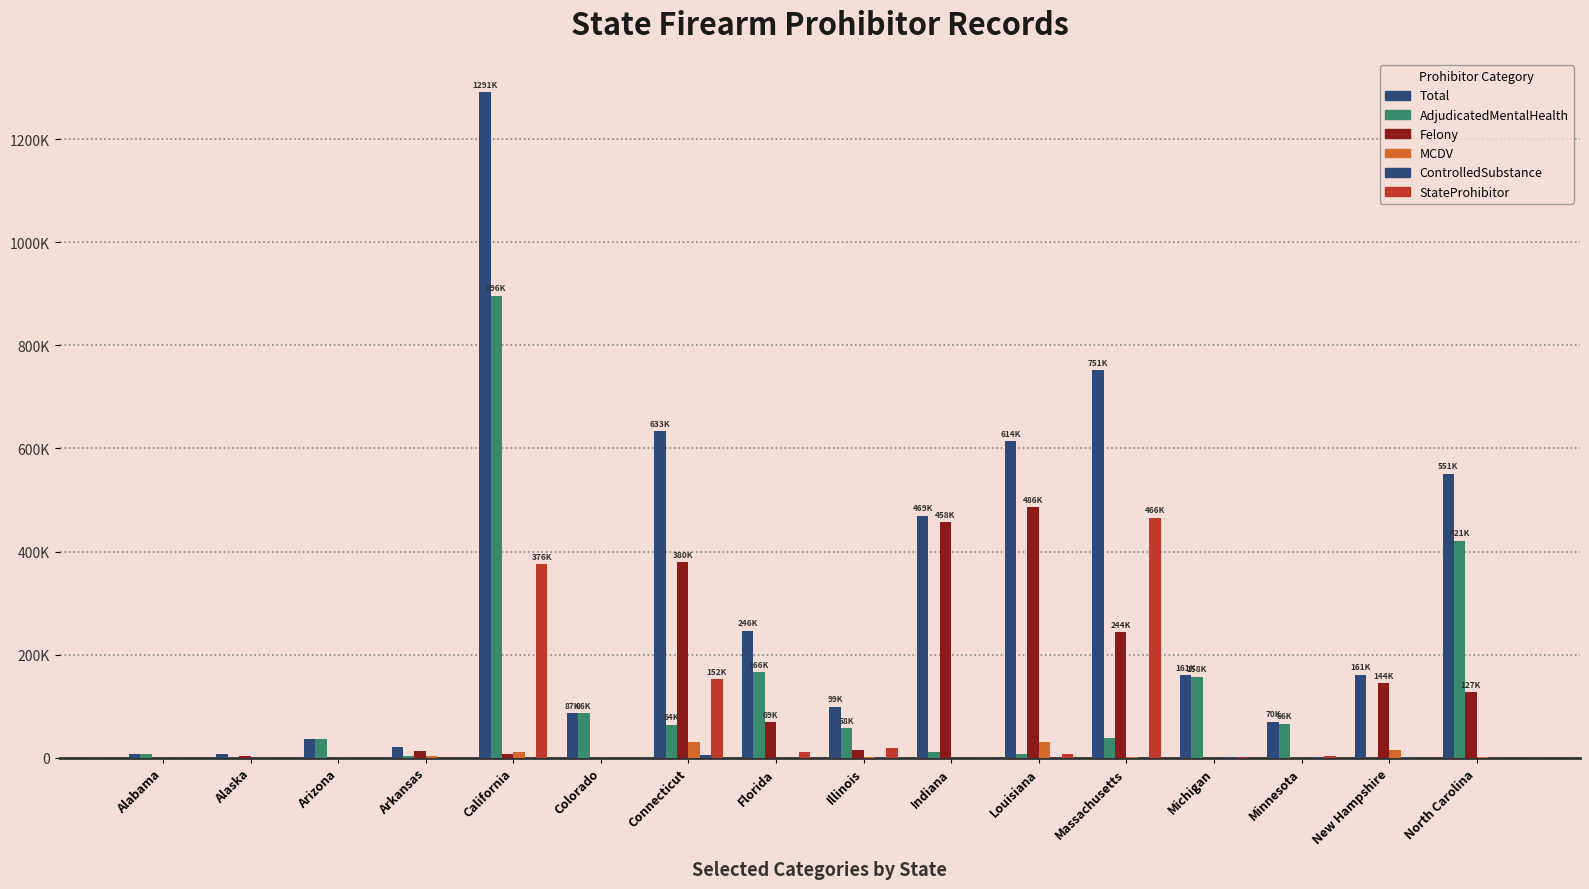

Are the bars grouped side by side (vs. stacked)?

Yes